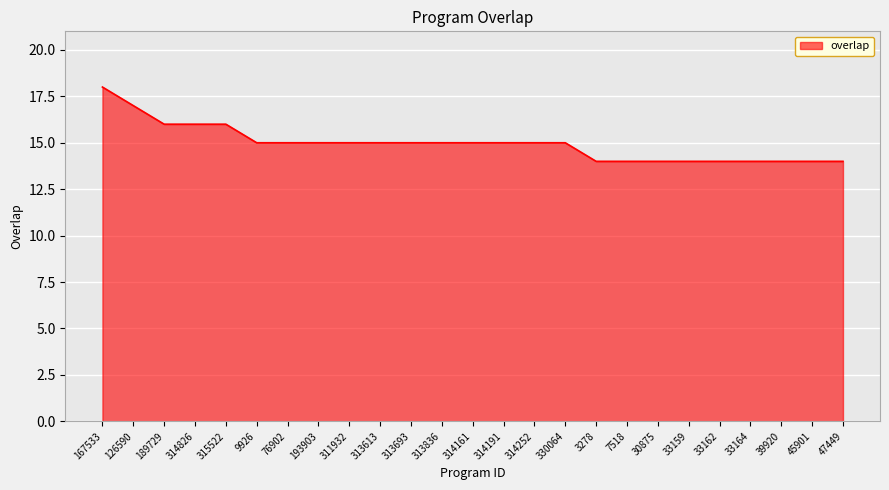

Reading left to right, list all the values displayed in this chart.

18	17	16	16	16	15	15	15	15	15	15	15	15	15	15	15	14	14	14	14	14	14	14	14	14